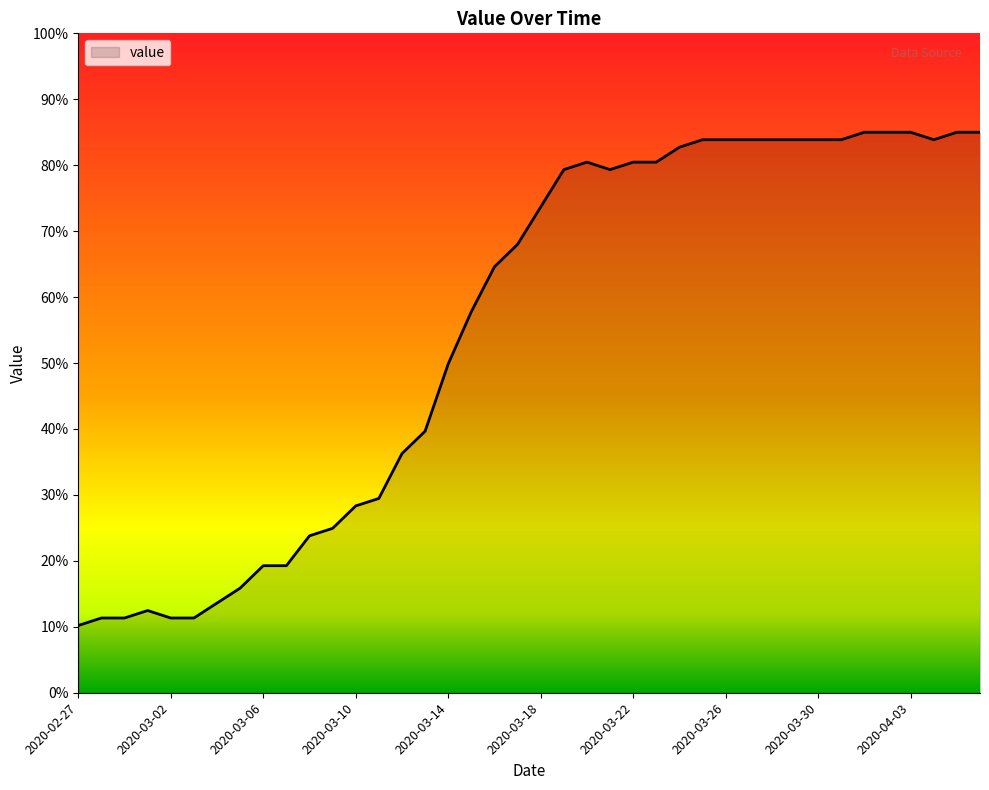

What is the difference between the maximum and minimum values?

74.8